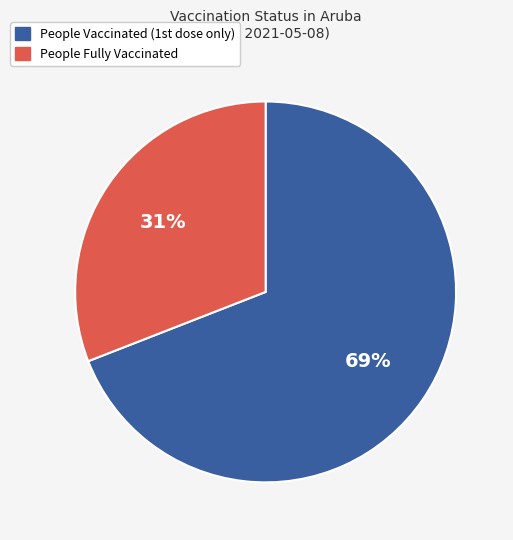

To the nearest percent, what is the average slice percentage?

50%